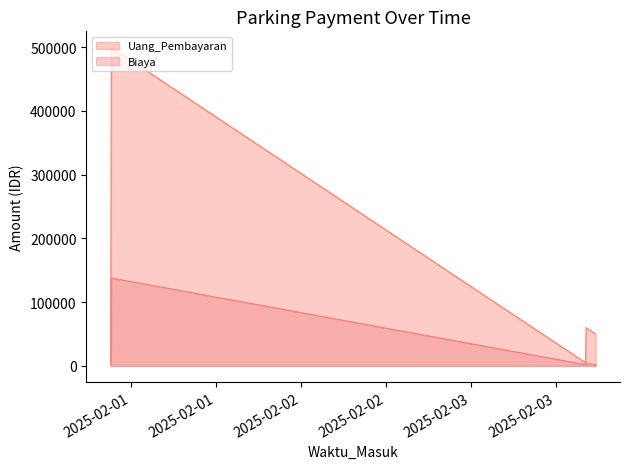

What is the sum of the Uang_Pembayaran values at 2025-01-31 21:15:34 and 2025-01-31 21:10:39?

560000